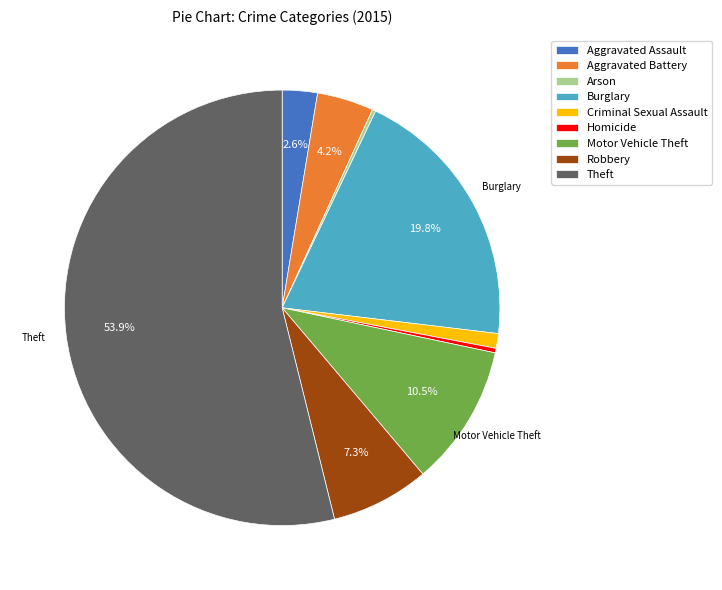

True or false: Robbery accounts for 16% of the total.

False